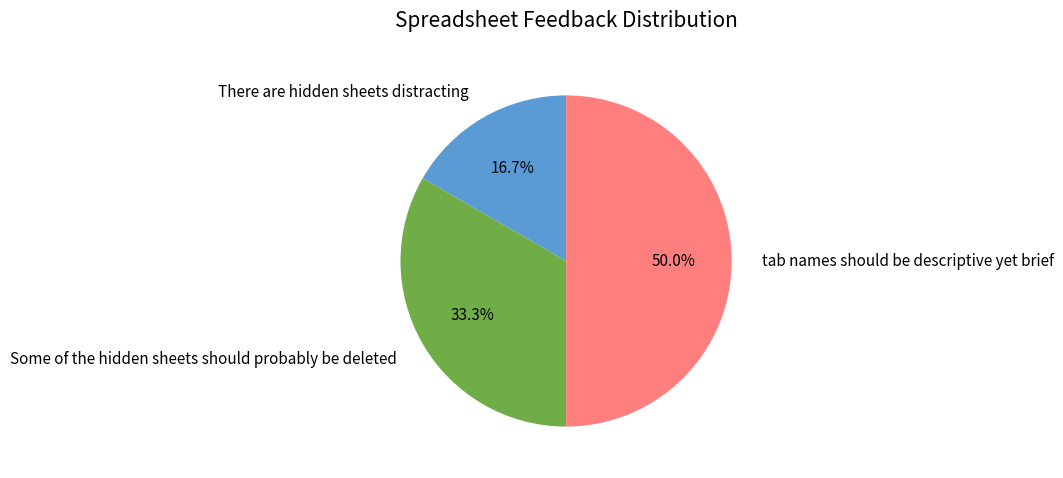

To the nearest percent, what is the difference between the largest and smallest slice percentages?

33%